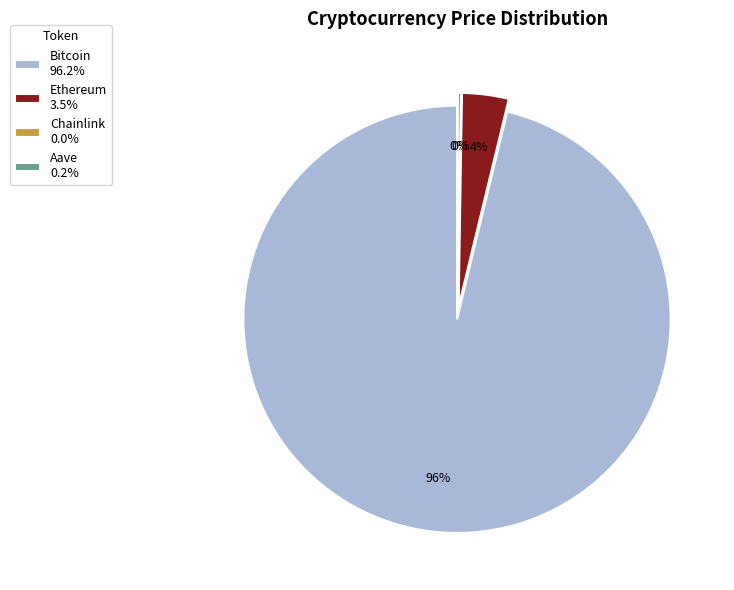

Rank the categories by value from highest to lowest.

Bitcoin, Ethereum, Aave, Chainlink